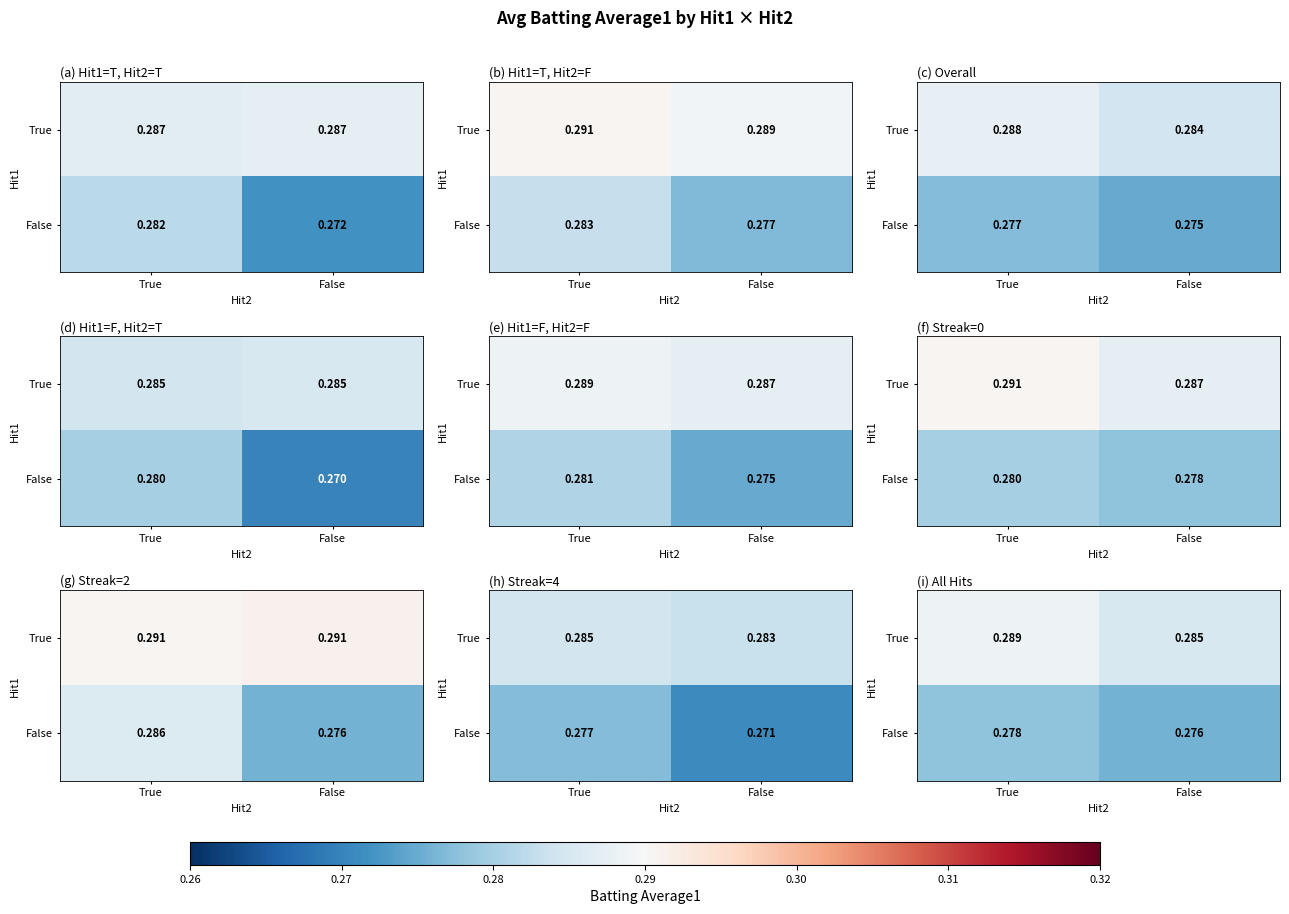

True or false: False has a value of 0.3 at False.

True